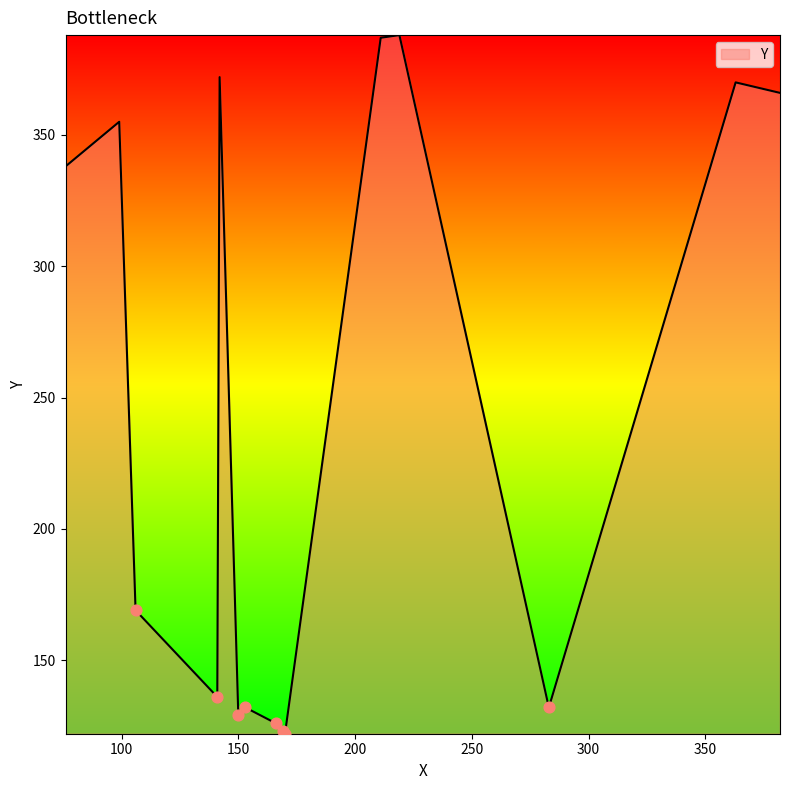

What is the smallest value displayed?

122